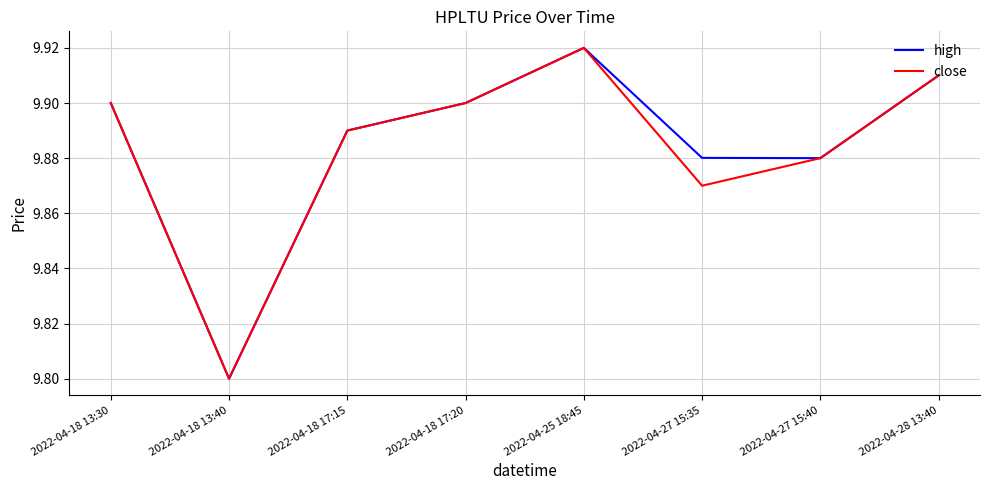

At which label is high closest to 9?

2022-04-18 13:40